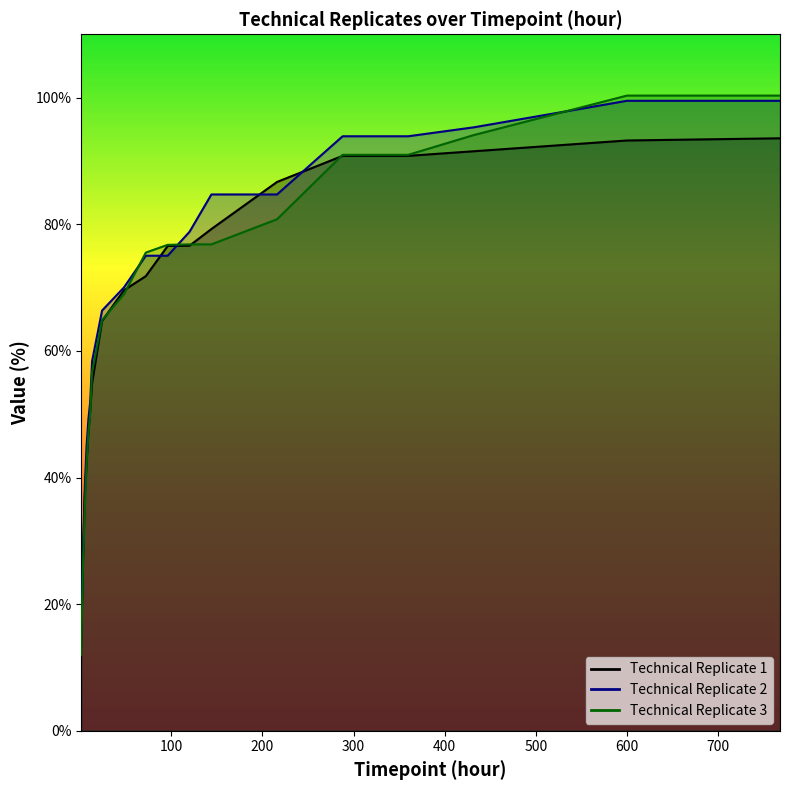

True or false: Technical Replicate 2 has a value of 78.8 at 120.

True